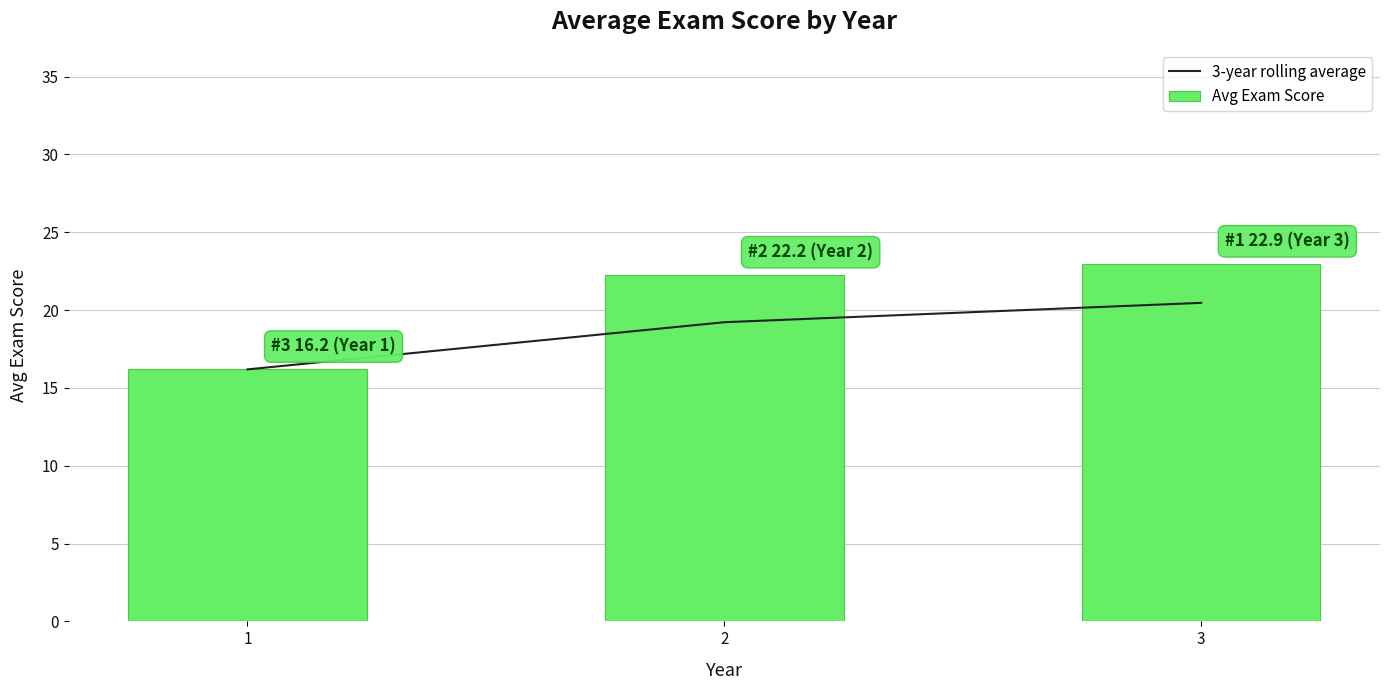

At how many categories does at least one series exceed 16?

3